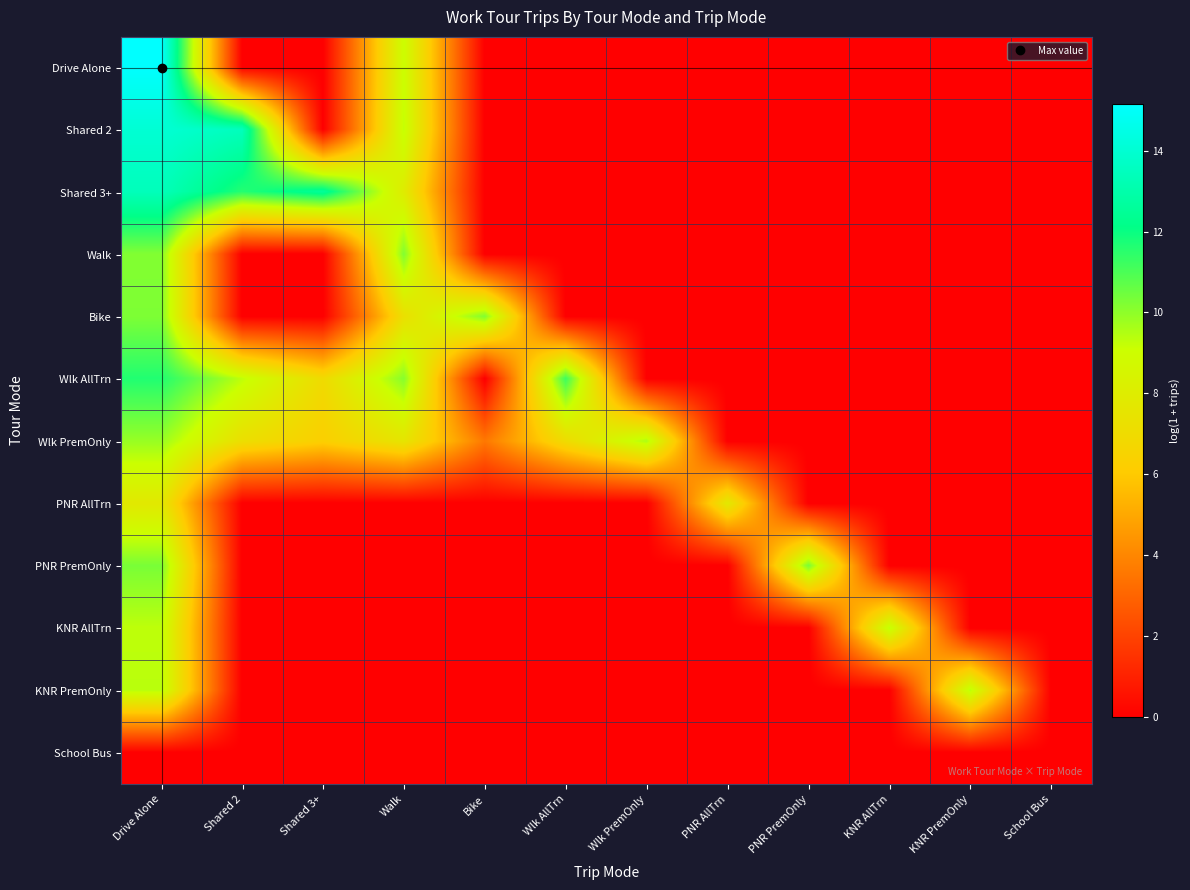

Reading right to left, transcribe all the data shown in this chart.

Drive Alone: School Bus=0.0	KNR PremOnly=0.0	KNR AllTrn=0.0	PNR PremOnly=0.0	PNR AllTrn=0.0	Wlk PremOnly=0.0	Wlk AllTrn=0.0	Bike=0.0	Walk=9.0	Shared 3+=0.0	Shared 2=0.0	Drive Alone=15.2
Shared 2: School Bus=0.0	KNR PremOnly=0.0	KNR AllTrn=0.0	PNR PremOnly=0.0	PNR AllTrn=0.0	Wlk PremOnly=0.0	Wlk AllTrn=0.0	Bike=0.0	Walk=9.2	Shared 3+=0.0	Shared 2=13.5	Drive Alone=14.0
Shared 3+: School Bus=0.0	KNR PremOnly=0.0	KNR AllTrn=0.0	PNR PremOnly=0.0	PNR AllTrn=0.0	Wlk PremOnly=0.0	Wlk AllTrn=0.0	Bike=0.0	Walk=8.0	Shared 3+=12.6	Shared 2=11.6	Drive Alone=13.4
Walk: School Bus=0.0	KNR PremOnly=0.0	KNR AllTrn=0.0	PNR PremOnly=0.0	PNR AllTrn=0.0	Wlk PremOnly=0.0	Wlk AllTrn=0.0	Bike=0.0	Walk=10.2	Shared 3+=0.0	Shared 2=0.0	Drive Alone=10.2
Bike: School Bus=0.0	KNR PremOnly=0.0	KNR AllTrn=0.0	PNR PremOnly=0.0	PNR AllTrn=0.0	Wlk PremOnly=0.0	Wlk AllTrn=0.0	Bike=10.2	Walk=7.3	Shared 3+=0.0	Shared 2=0.0	Drive Alone=10.2
Wlk AllTrn: School Bus=0.0	KNR PremOnly=0.0	KNR AllTrn=0.0	PNR PremOnly=0.0	PNR AllTrn=0.0	Wlk PremOnly=0.0	Wlk AllTrn=11.2	Bike=0.0	Walk=10.1	Shared 3+=7.0	Shared 2=9.3	Drive Alone=11.6
Wlk PremOnly: School Bus=0.0	KNR PremOnly=0.0	KNR AllTrn=0.0	PNR PremOnly=0.0	PNR AllTrn=0.0	Wlk PremOnly=9.6	Wlk AllTrn=7.0	Bike=3.6	Walk=7.6	Shared 3+=6.3	Shared 2=7.2	Drive Alone=9.9
PNR AllTrn: School Bus=0.0	KNR PremOnly=0.0	KNR AllTrn=0.0	PNR PremOnly=0.0	PNR AllTrn=7.8	Wlk PremOnly=0.0	Wlk AllTrn=0.0	Bike=0.0	Walk=0.0	Shared 3+=0.0	Shared 2=0.0	Drive Alone=7.8
PNR PremOnly: School Bus=0.0	KNR PremOnly=0.0	KNR AllTrn=0.0	PNR PremOnly=10.3	PNR AllTrn=0.0	Wlk PremOnly=0.0	Wlk AllTrn=0.0	Bike=0.0	Walk=0.0	Shared 3+=0.0	Shared 2=0.0	Drive Alone=10.3
KNR AllTrn: School Bus=0.0	KNR PremOnly=0.0	KNR AllTrn=9.3	PNR PremOnly=0.0	PNR AllTrn=0.0	Wlk PremOnly=0.0	Wlk AllTrn=0.0	Bike=0.0	Walk=0.0	Shared 3+=0.0	Shared 2=0.0	Drive Alone=9.3
KNR PremOnly: School Bus=0.0	KNR PremOnly=9.4	KNR AllTrn=0.0	PNR PremOnly=0.0	PNR AllTrn=0.0	Wlk PremOnly=0.0	Wlk AllTrn=0.0	Bike=0.0	Walk=0.0	Shared 3+=0.0	Shared 2=0.0	Drive Alone=9.4
School Bus: School Bus=0.0	KNR PremOnly=0.0	KNR AllTrn=0.0	PNR PremOnly=0.0	PNR AllTrn=0.0	Wlk PremOnly=0.0	Wlk AllTrn=0.0	Bike=0.0	Walk=0.0	Shared 3+=0.0	Shared 2=0.0	Drive Alone=0.0